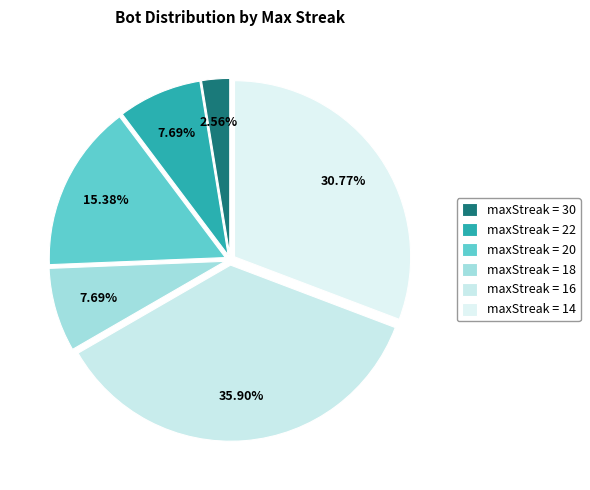

To the nearest percent, what is the average slice percentage?

17%